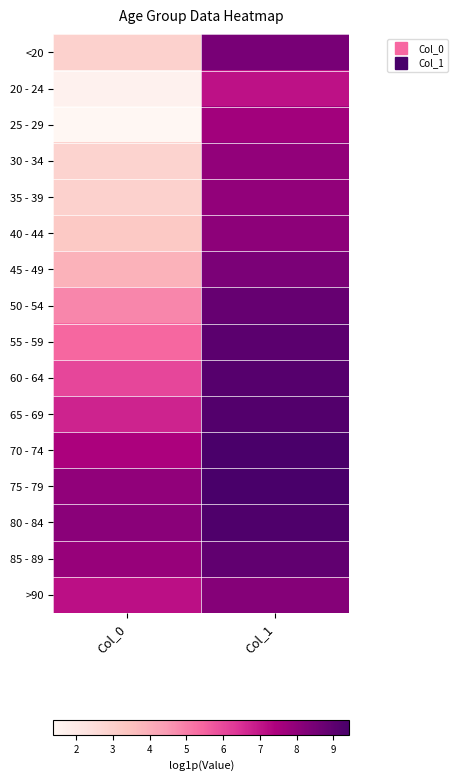

Count the number of data series in this chart.

16